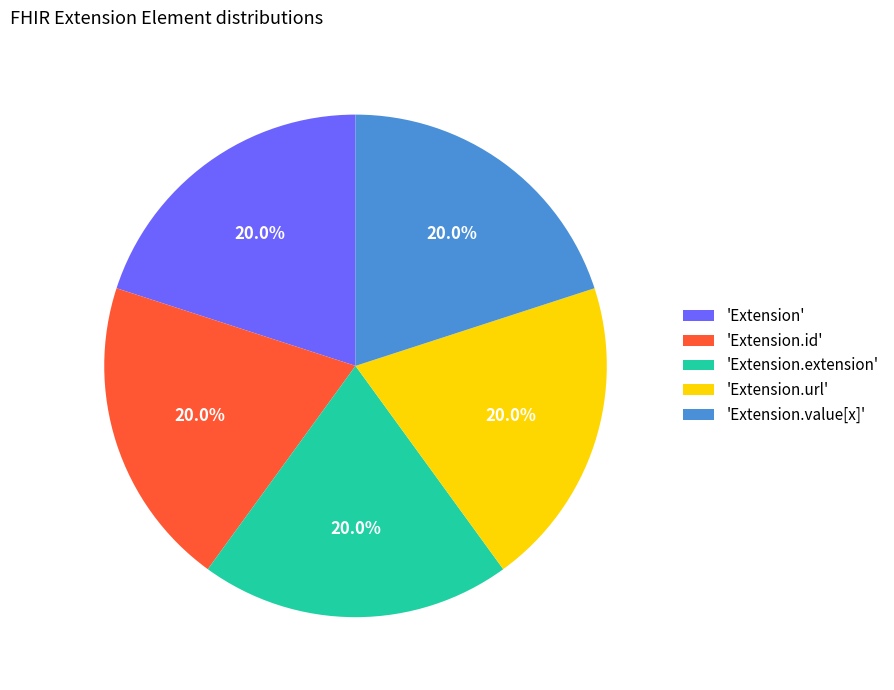

How many slices are in this pie chart?

5